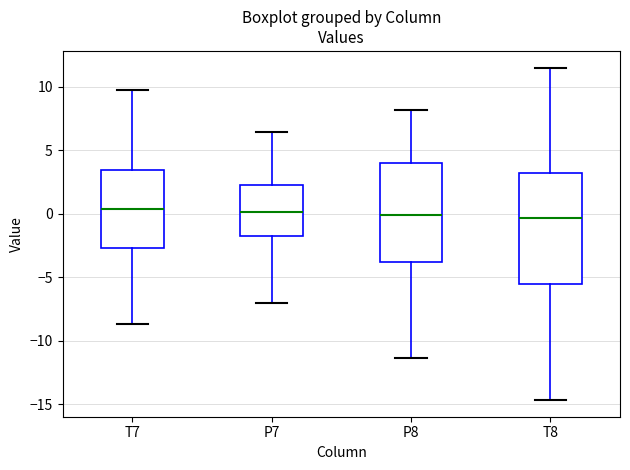

Reading left to right, read every box against the y-axis: the position of its median line, the range the box covers, and the ends of its whiskers. The values are not printed on the chart, so give them approximately, as read against the axis.

T7: median 0.5, box -2.5 to 3.5, whiskers -8.5 to 9.5
P7: median 0.0, box -1.5 to 2.0, whiskers -7.0 to 6.5
P8: median 0.0, box -4.0 to 4.0, whiskers -11.5 to 8.0
T8: median -0.5, box -5.5 to 3.0, whiskers -14.5 to 11.5